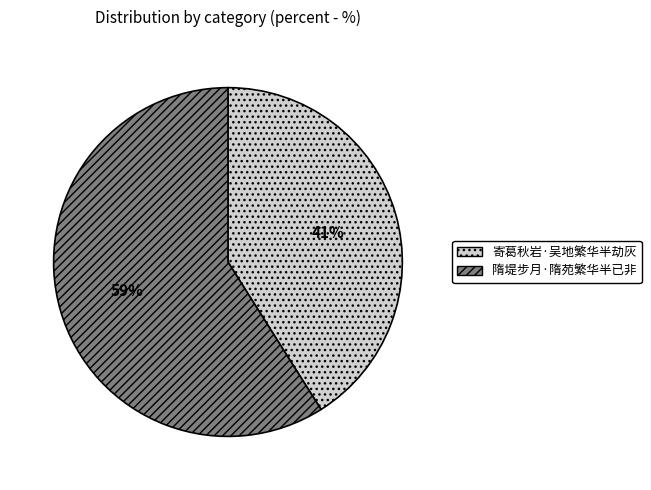

To the nearest percent, what portion does 寄葛秋岩·吴地繁华半劫灰 represent?

41%